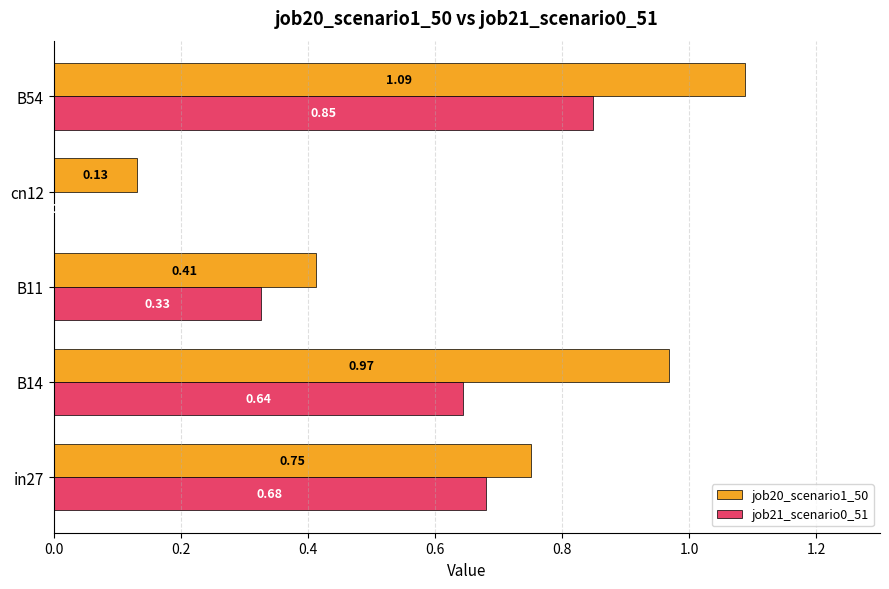

Which series changed the most between B14 and cn12?

job20_scenario1_50